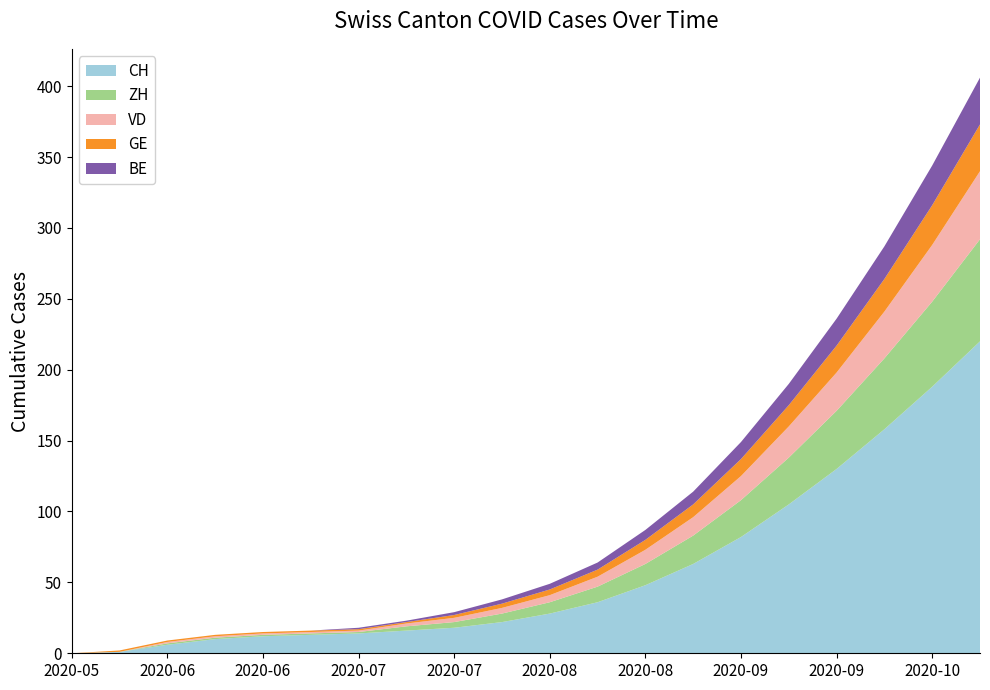

Reading left to right, list all the values displayed in this chart.

CH: 2020-05-31=0	2020-06-07=1	2020-06-14=6	2020-06-21=10	2020-06-28=12	2020-07-05=13	2020-07-12=14	2020-07-19=16	2020-07-26=18	2020-08-02=22	2020-08-09=28	2020-08-16=36	2020-08-23=48	2020-08-30=63	2020-09-06=82	2020-09-13=105	2020-09-20=130	2020-09-27=158	2020-10-04=188	2020-10-11=220
ZH: 2020-05-31=0	2020-06-07=0	2020-06-14=1	2020-06-21=1	2020-06-28=1	2020-07-05=1	2020-07-12=1	2020-07-19=3	2020-07-26=4	2020-08-02=6	2020-08-09=8	2020-08-16=11	2020-08-23=15	2020-08-30=20	2020-09-06=26	2020-09-13=33	2020-09-20=41	2020-09-27=50	2020-10-04=60	2020-10-11=72
VD: 2020-05-31=0	2020-06-07=0	2020-06-14=1	2020-06-21=1	2020-06-28=1	2020-07-05=1	2020-07-12=1	2020-07-19=2	2020-07-26=3	2020-08-02=4	2020-08-09=5	2020-08-16=7	2020-08-23=10	2020-08-30=13	2020-09-06=17	2020-09-13=22	2020-09-20=27	2020-09-27=33	2020-10-04=40	2020-10-11=48
GE: 2020-05-31=0	2020-06-07=1	2020-06-14=1	2020-06-21=1	2020-06-28=1	2020-07-05=1	2020-07-12=1	2020-07-19=1	2020-07-26=2	2020-08-02=3	2020-08-09=4	2020-08-16=5	2020-08-23=7	2020-08-30=9	2020-09-06=12	2020-09-13=15	2020-09-20=19	2020-09-27=23	2020-10-04=28	2020-10-11=33
BE: 2020-05-31=0	2020-06-07=0	2020-06-14=0	2020-06-21=0	2020-06-28=0	2020-07-05=0	2020-07-12=1	2020-07-19=1	2020-07-26=2	2020-08-02=3	2020-08-09=4	2020-08-16=5	2020-08-23=7	2020-08-30=9	2020-09-06=12	2020-09-13=15	2020-09-20=19	2020-09-27=23	2020-10-04=28	2020-10-11=33